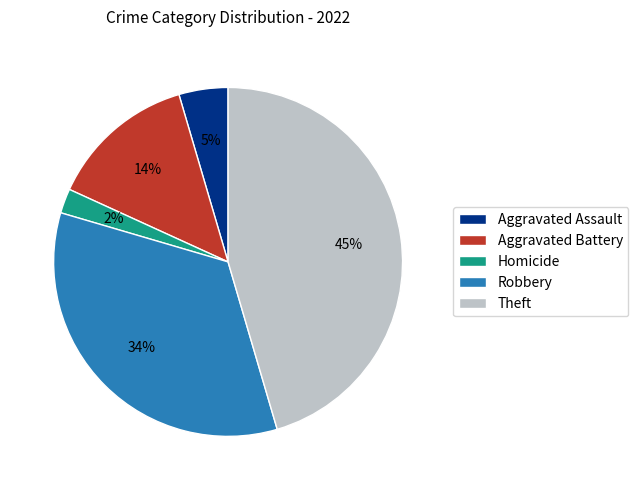

Which category has the biggest portion of the pie?

Theft